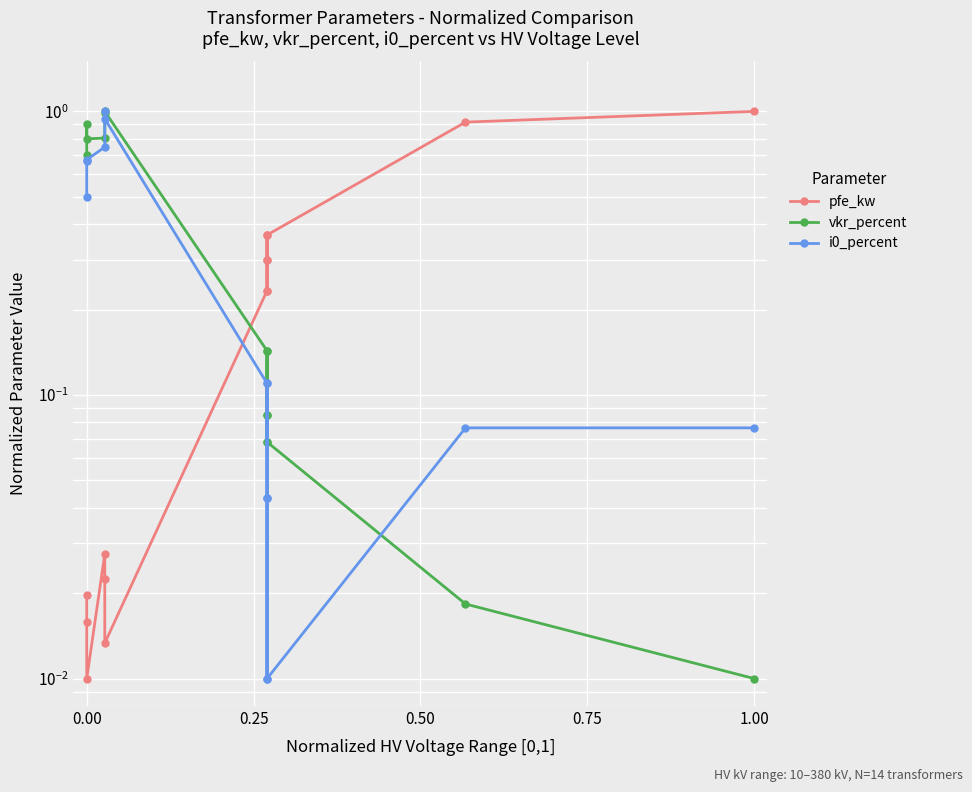

Where is pfe_kw nearest to the value 0?

11